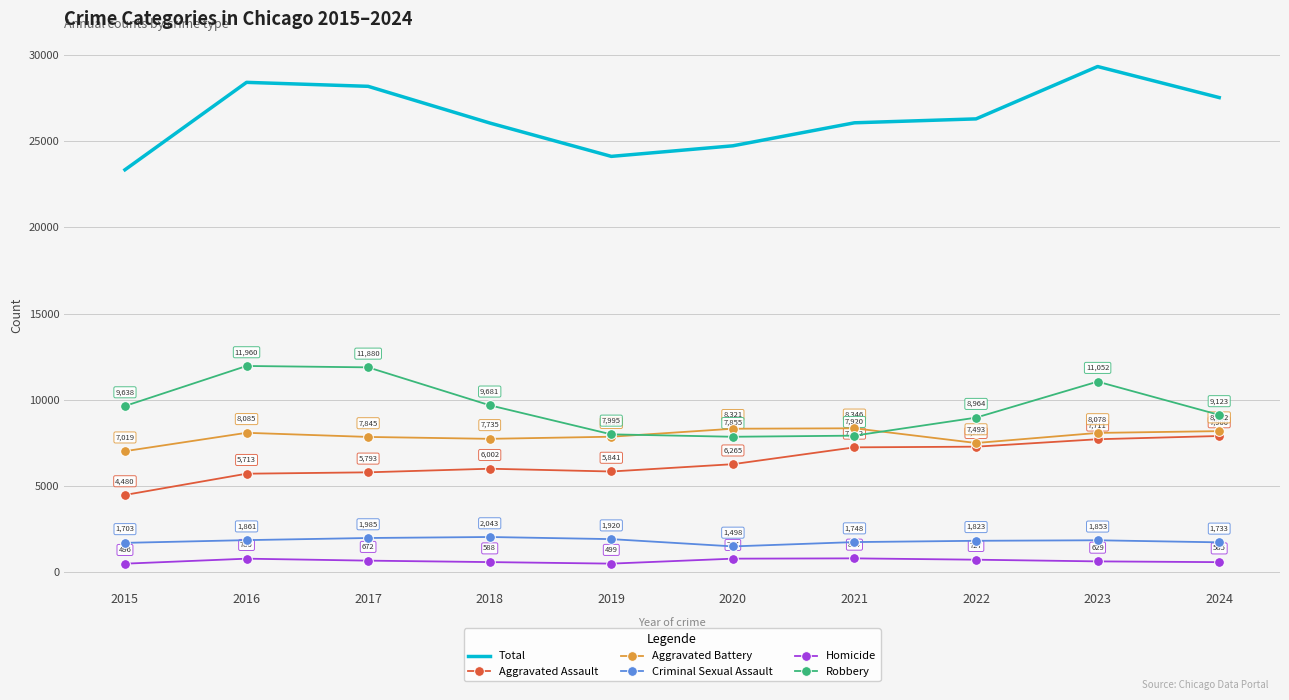

What is the spread (max minus min) of values at 2015?

22840